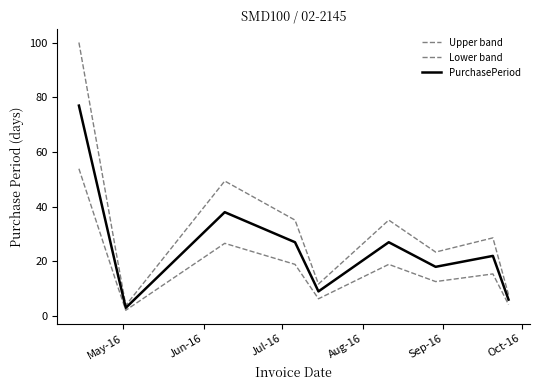

Which series has the largest range (max minus min)?

Upper band